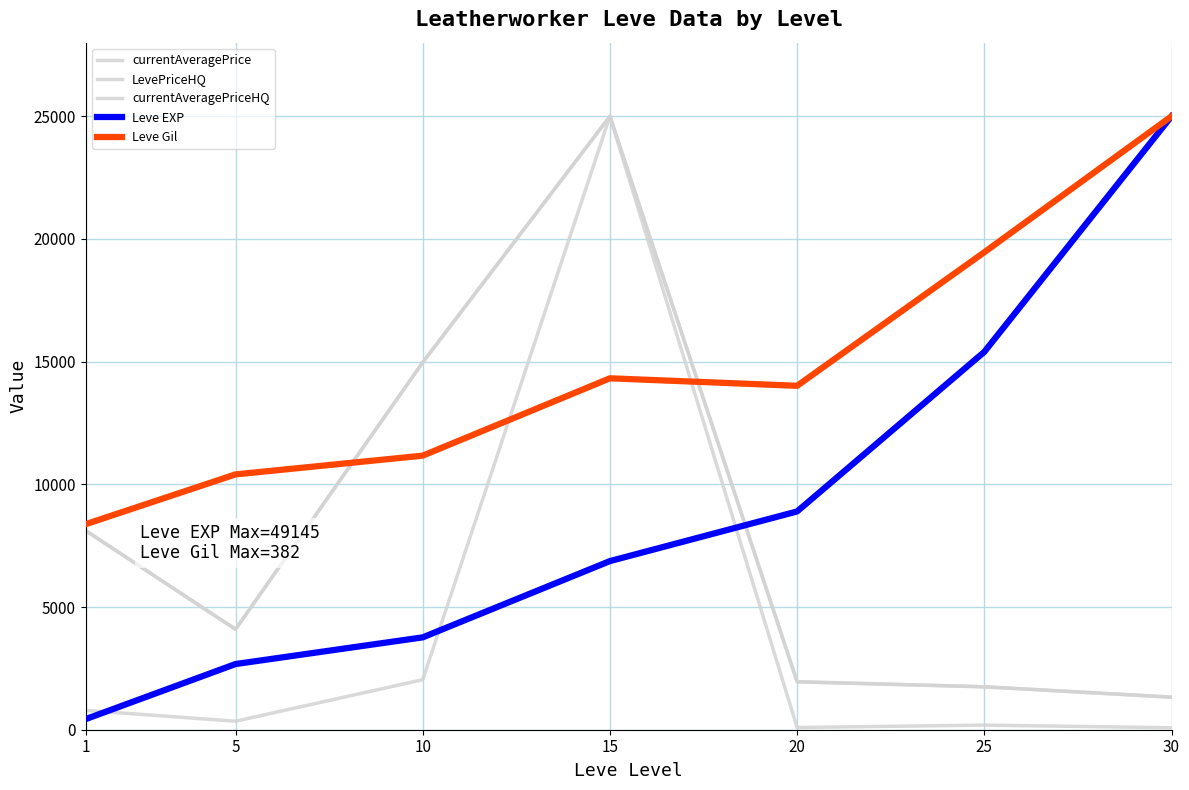

What is the average value of the Leve Gil series?

14678.4